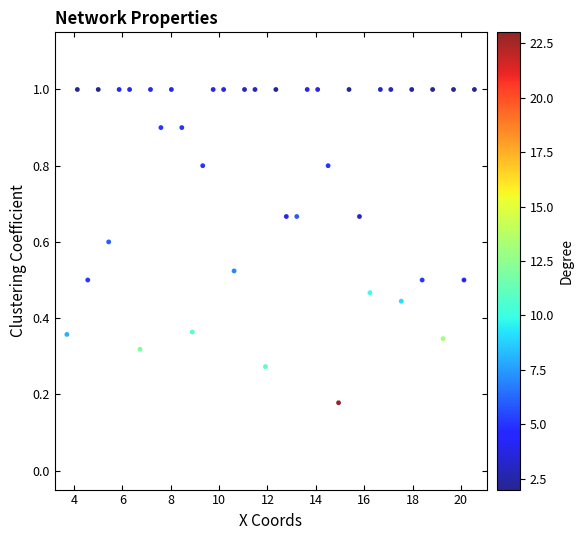

What is the range of X values (max minus min)?

16.9